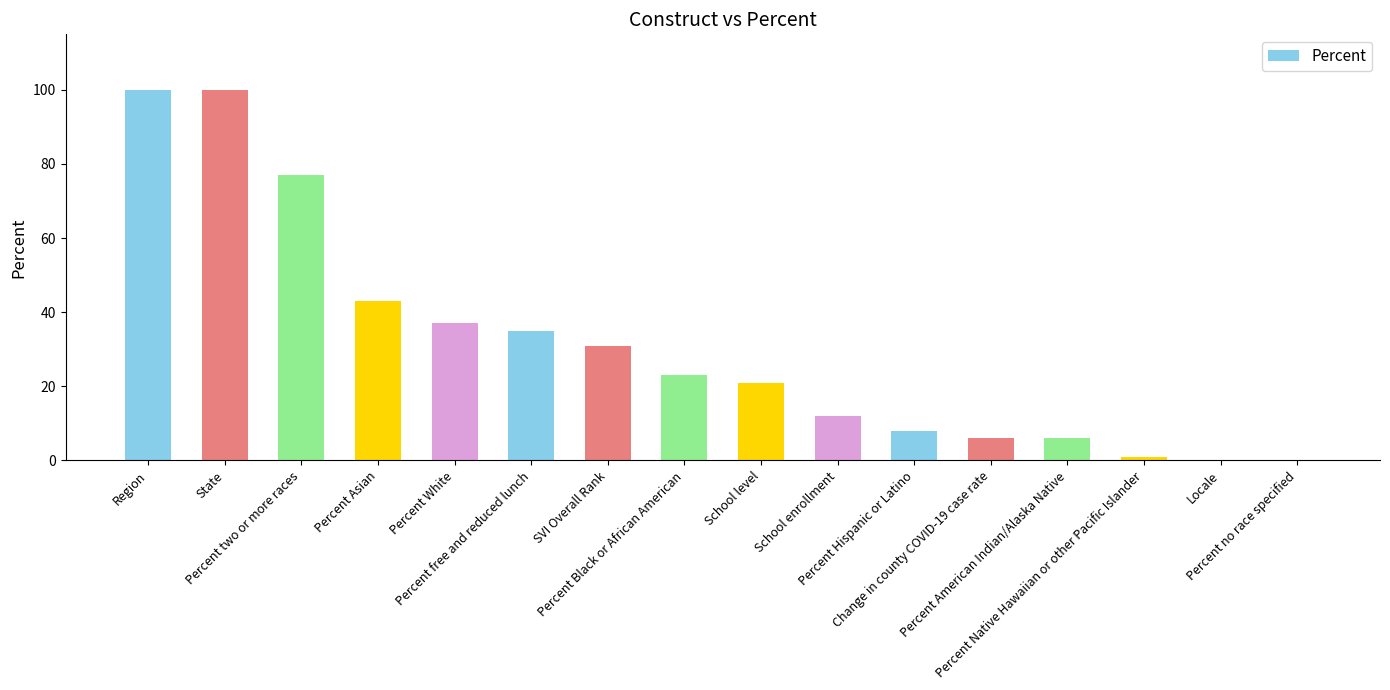

What is the maximum value shown in the chart?

100